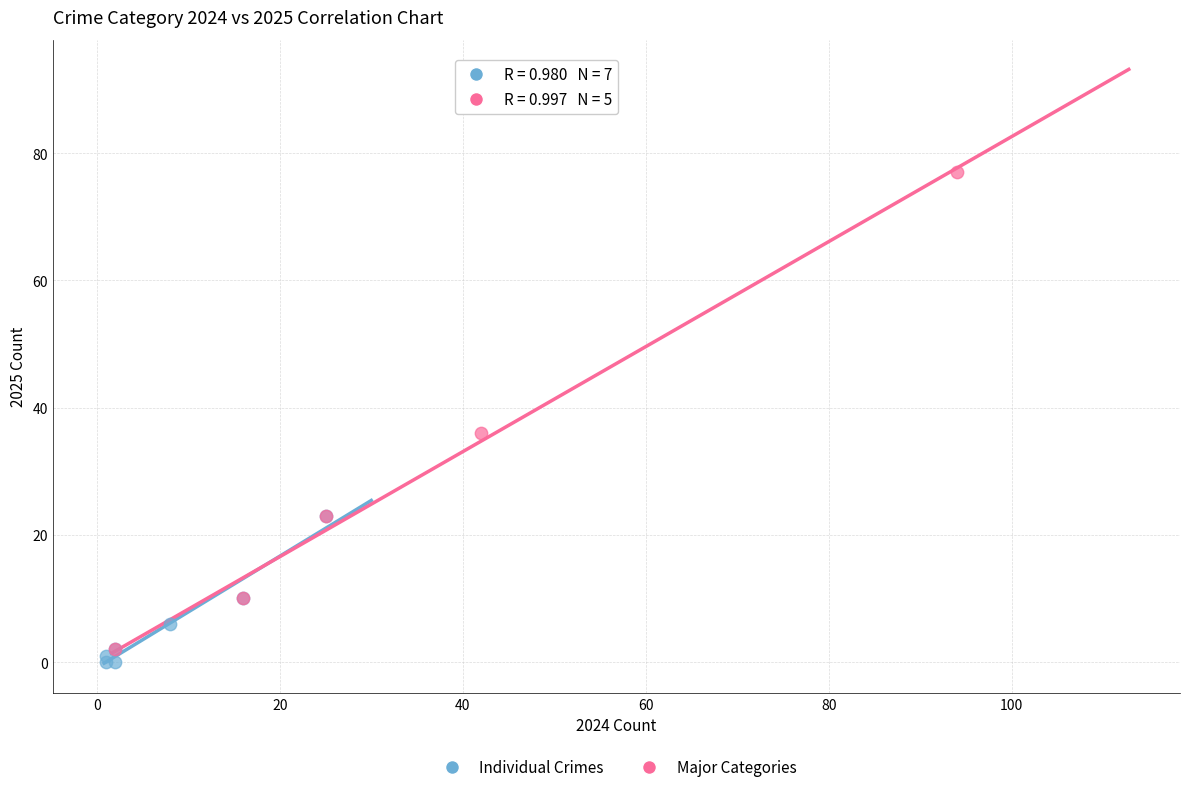

What are all the series names shown in the legend?

Individual Crimes, Major Categories